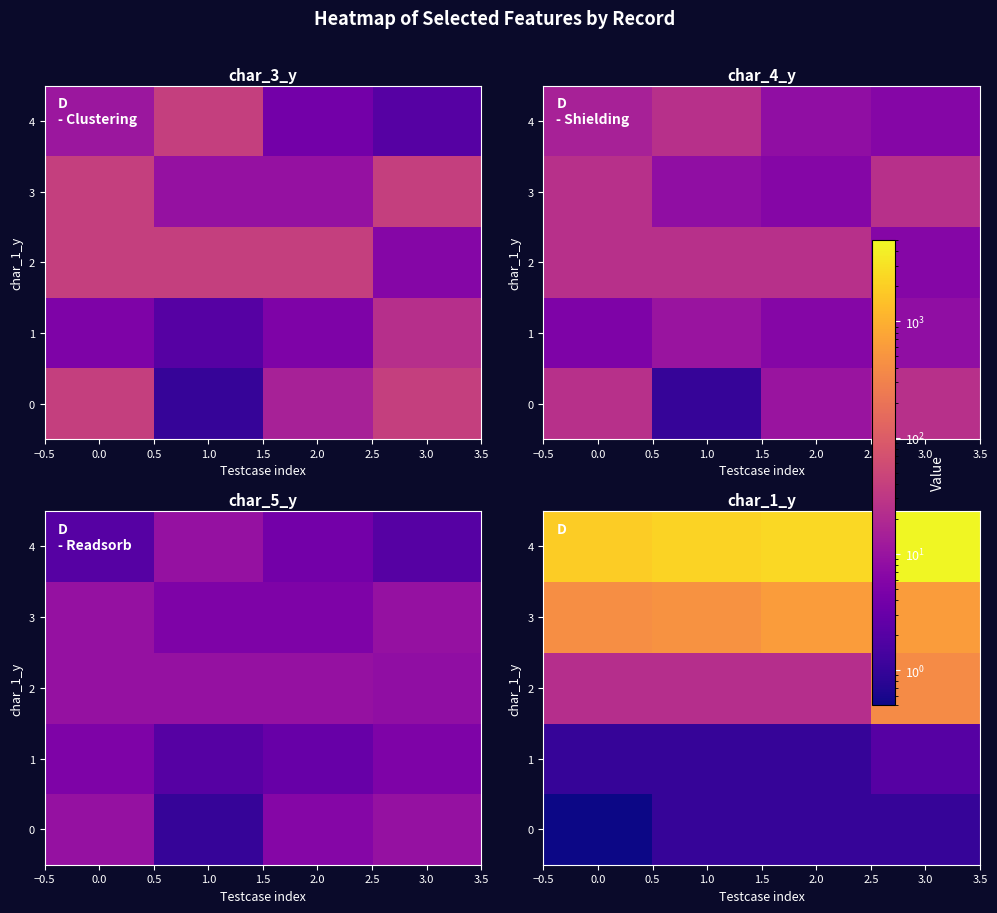

Is the value of 3 at 2.0 greater than the value of 2 at 1.0?

Yes